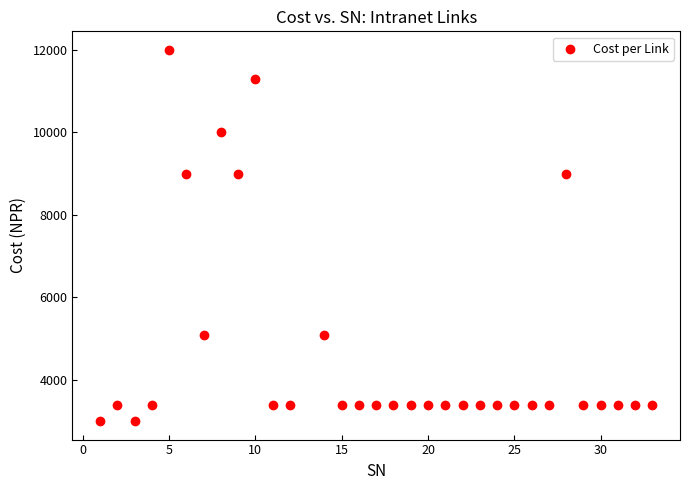

What is the range of X values (max minus min)?

32